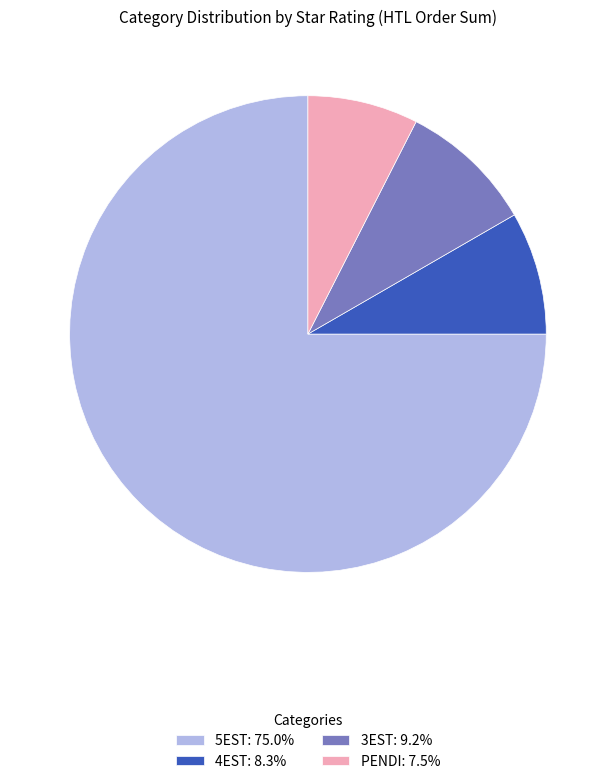

Approximately how many times larger is the value at 3EST: 9.2% compared to 4EST: 8.3%?

1.1